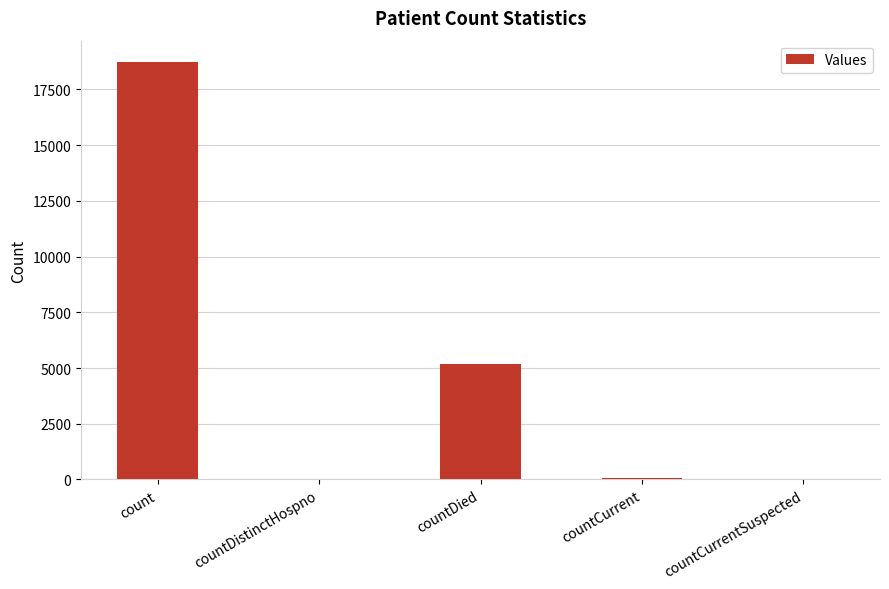

What is the sum of all values?

24008